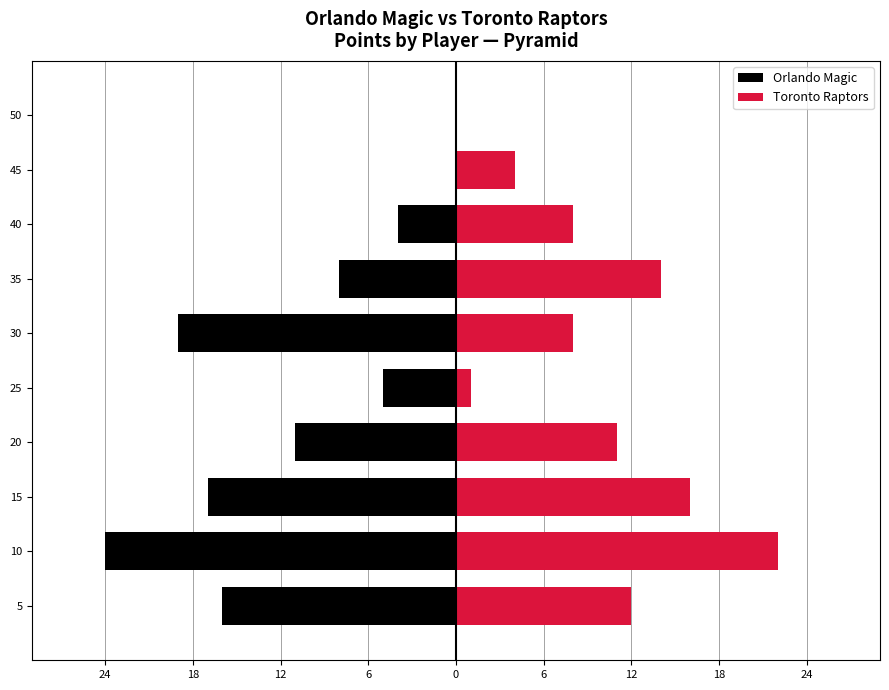

The Orlando Magic series shows -28 at 15. True or false?

False